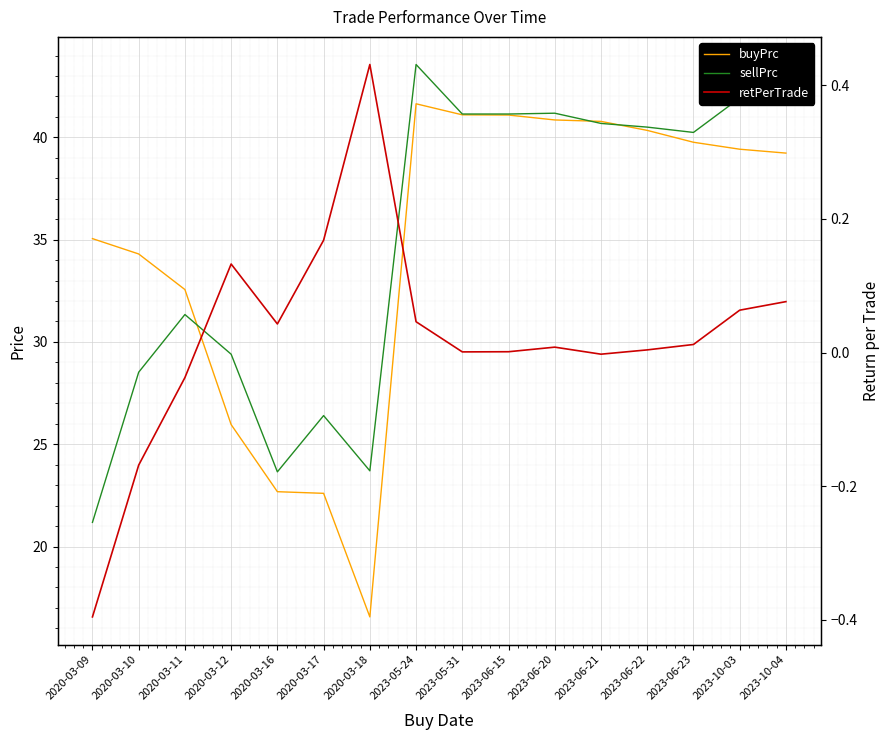

True or false: retPerTrade and buyPrc cross at least once.

False